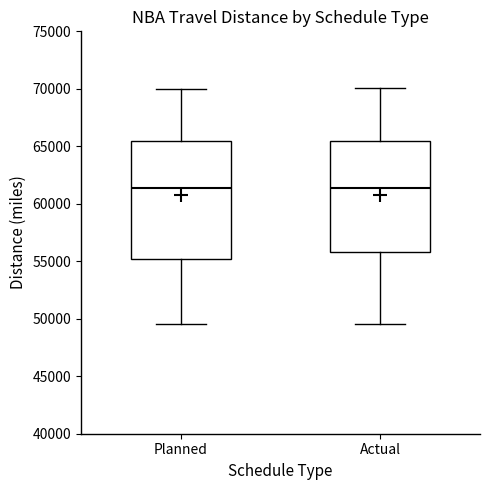

Which box is the tallest, from its lower edge to its upper edge?

Planned